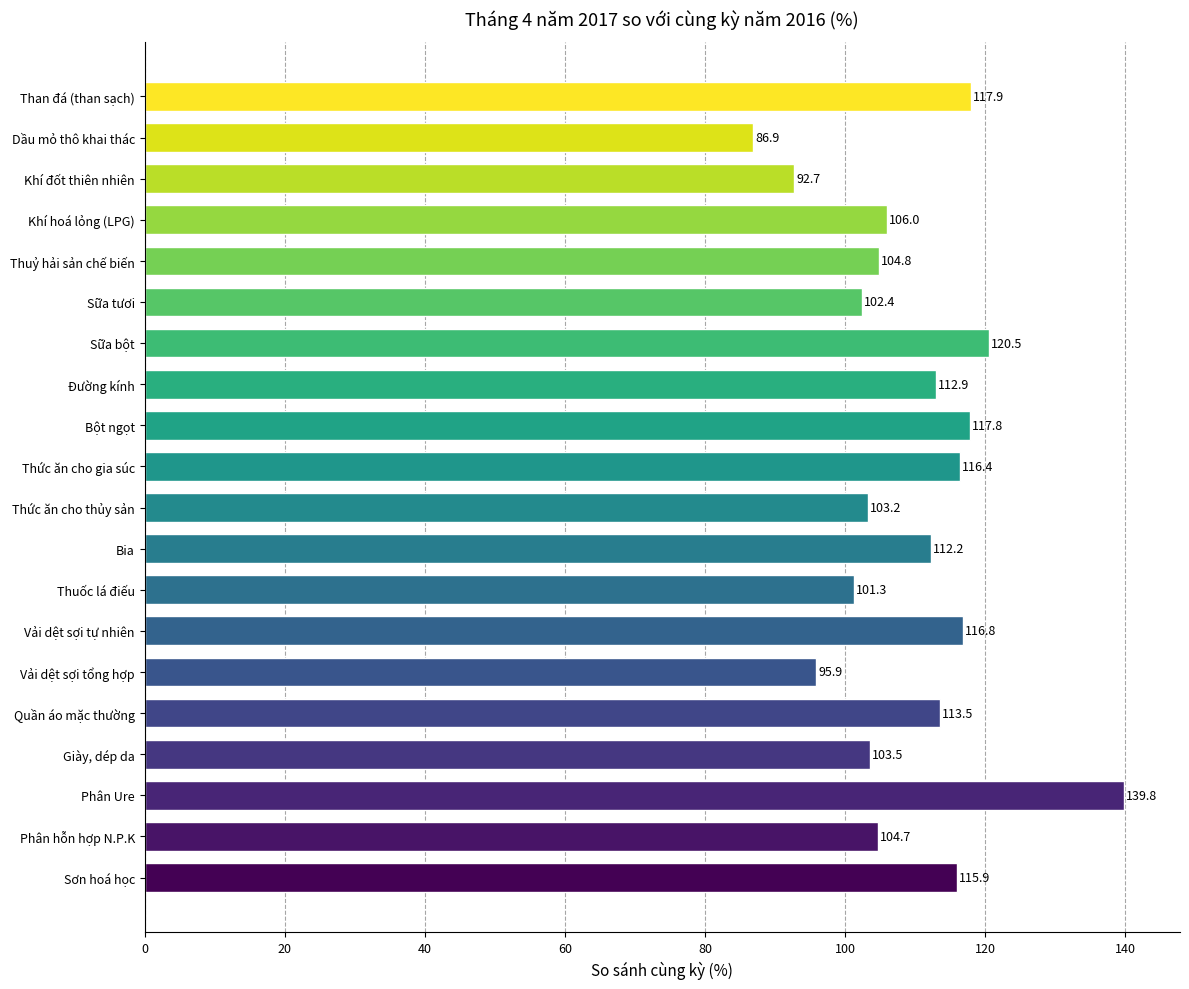

Which label corresponds to the largest value in the chart?

Phân Ure